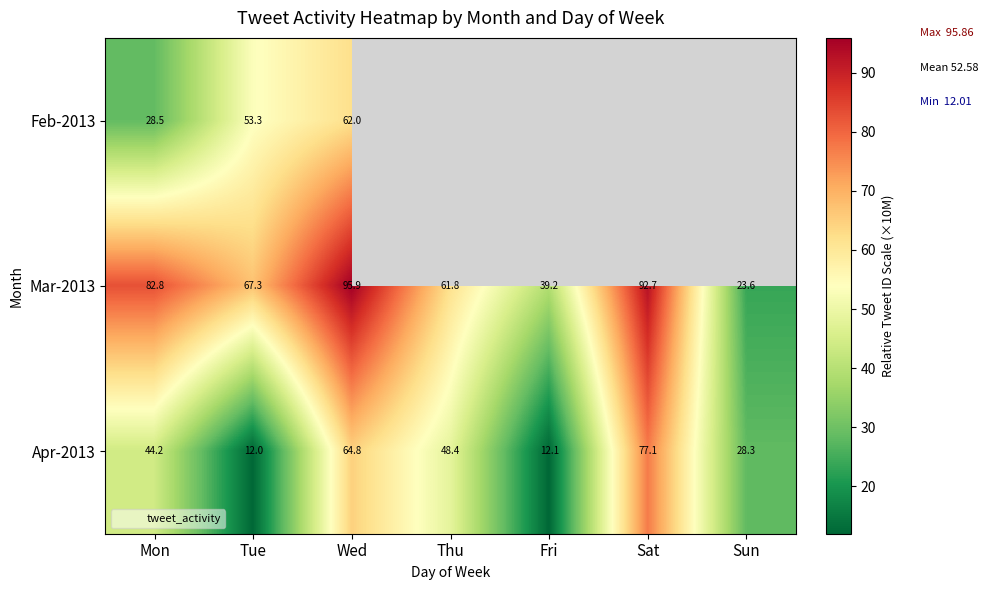

The value of Feb-2013 at Wed is 62.0. True or false?

True